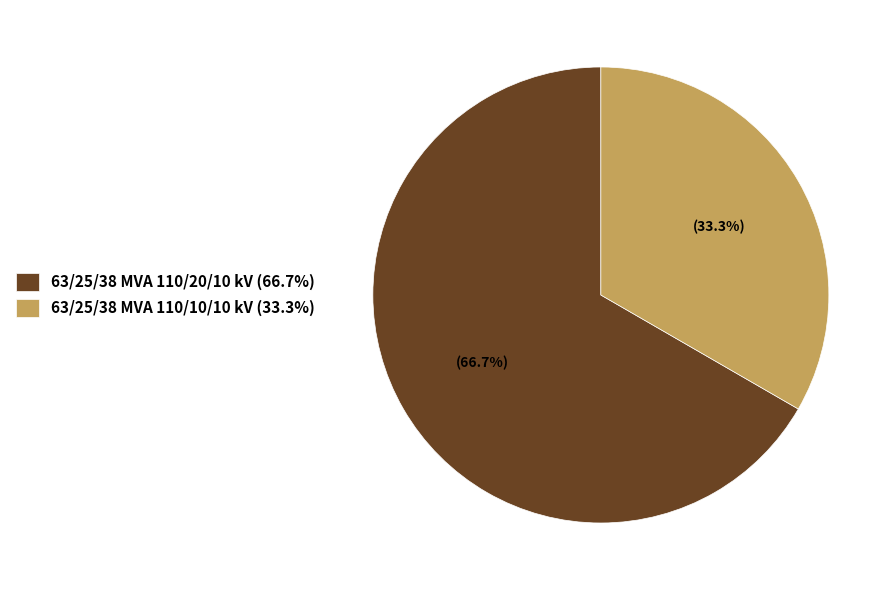

To the nearest percent, what portion does 63/25/38 MVA 110/10/10 kV represent?

33%